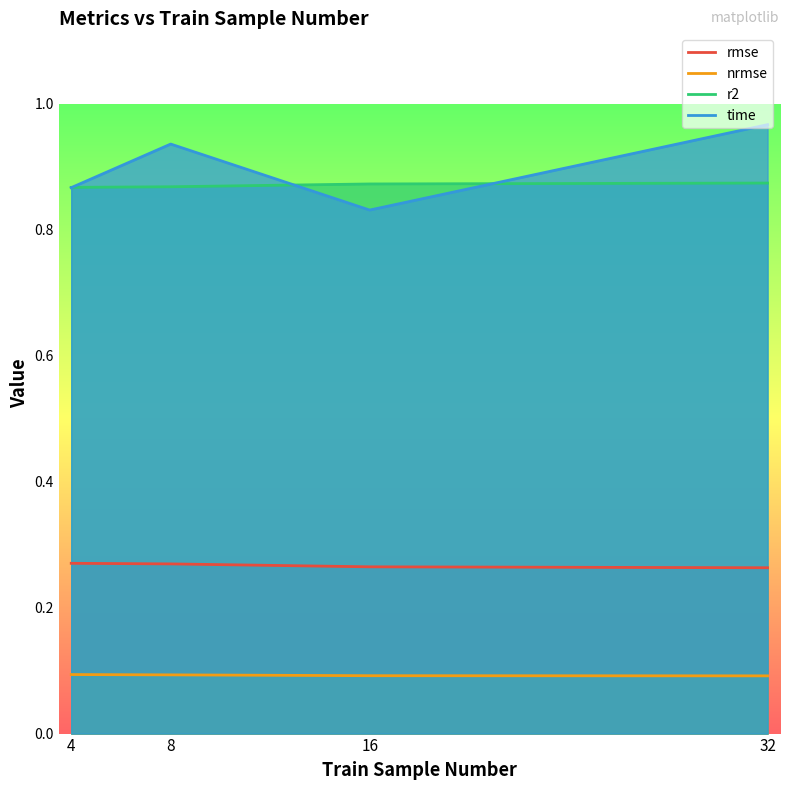

True or false: r2 has more than 2 points higher than both neighbors.

False